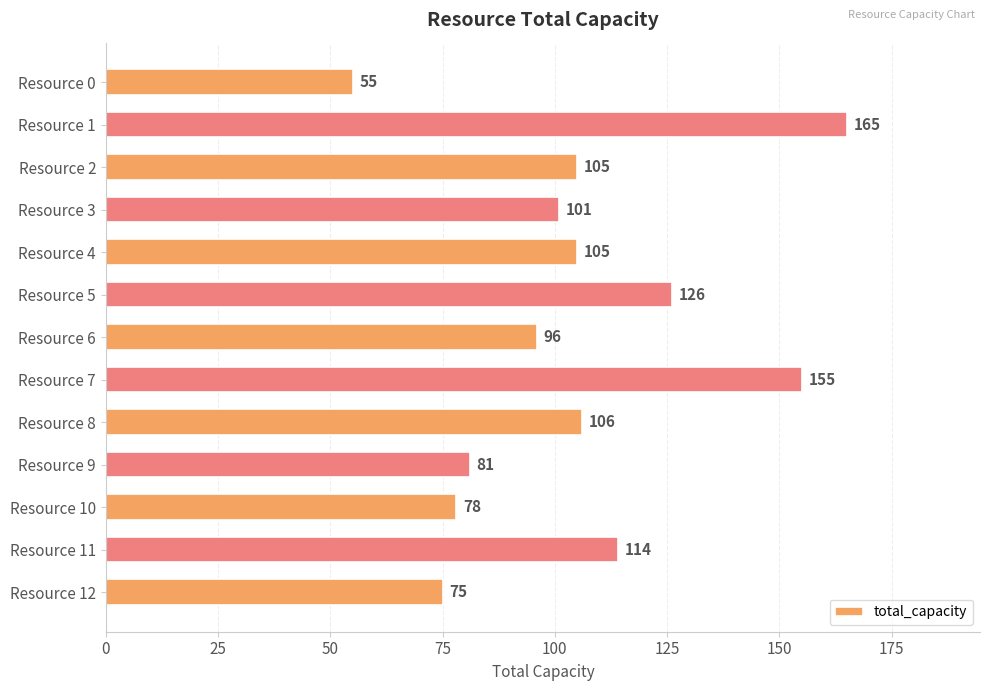

What is the difference between the second highest and minimum values?

100